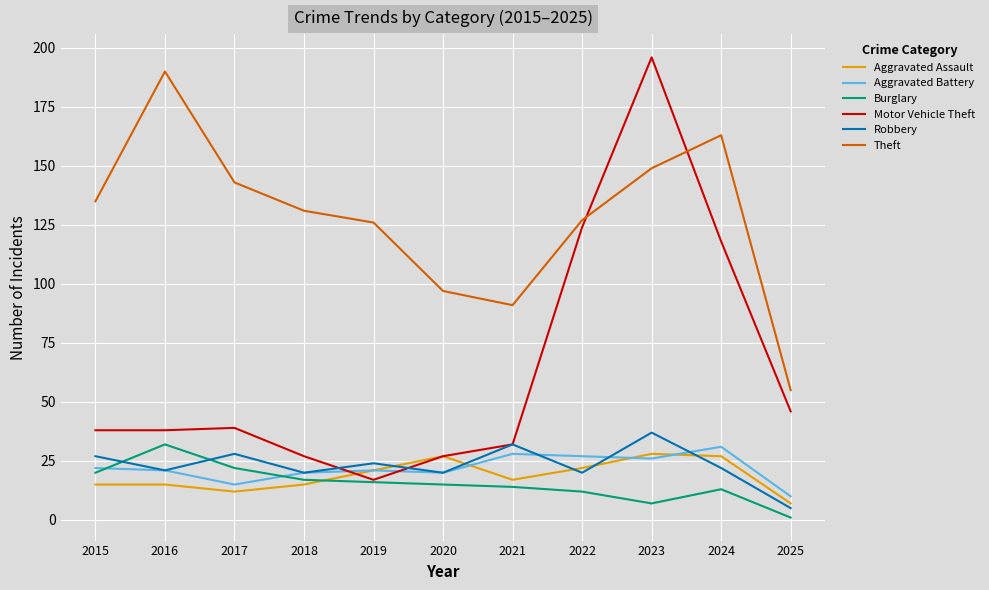

Between which two adjacent categories do Robbery and Motor Vehicle Theft first intersect?

2018 and 2019